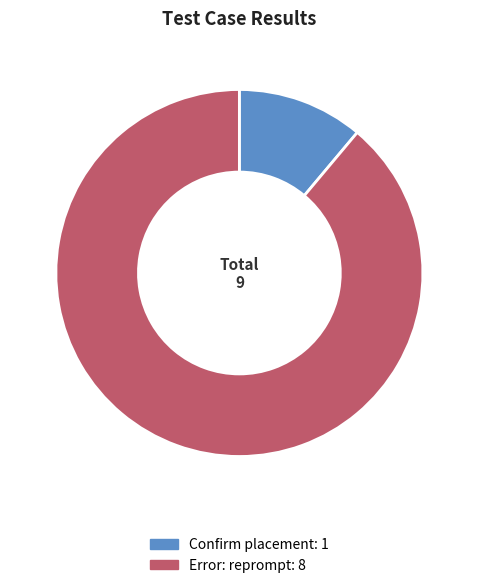

Which has a higher value, Error: reprompt or Confirm placement?

Error: reprompt